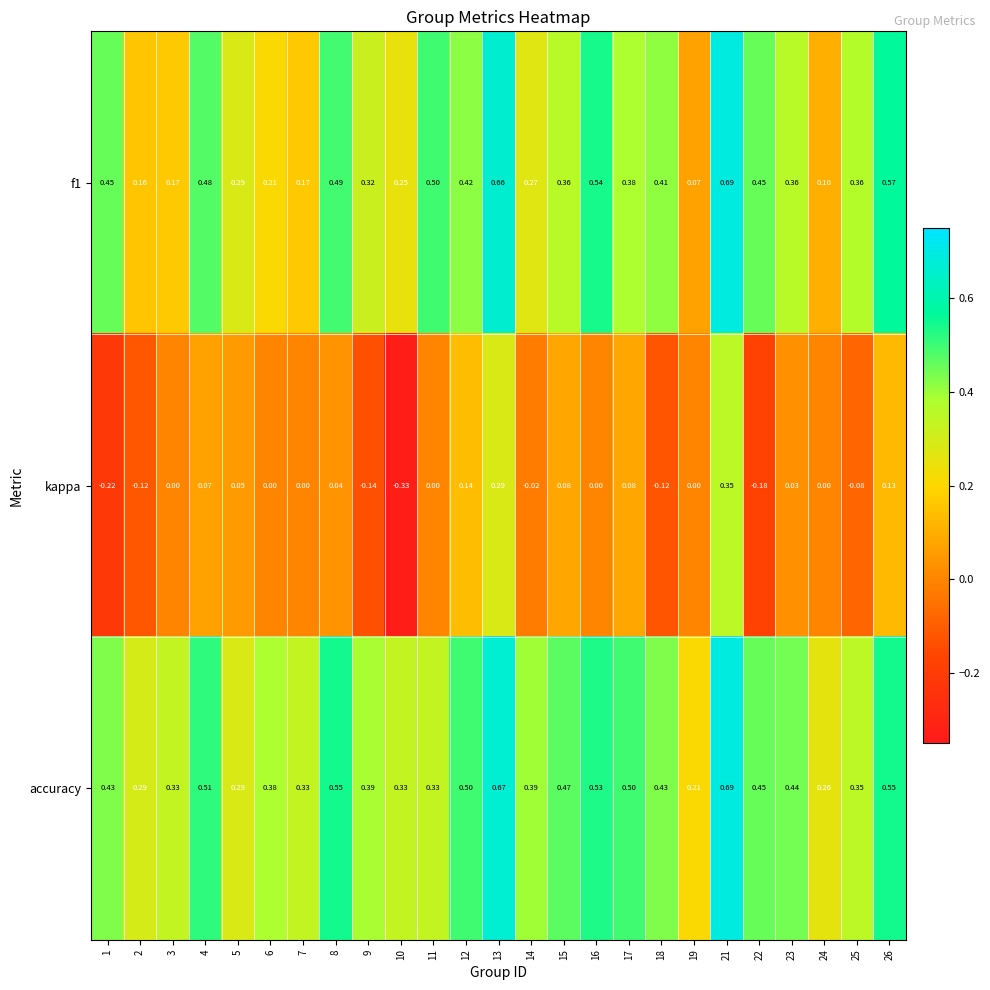

At how many categories does at least one series exceed 0?

25